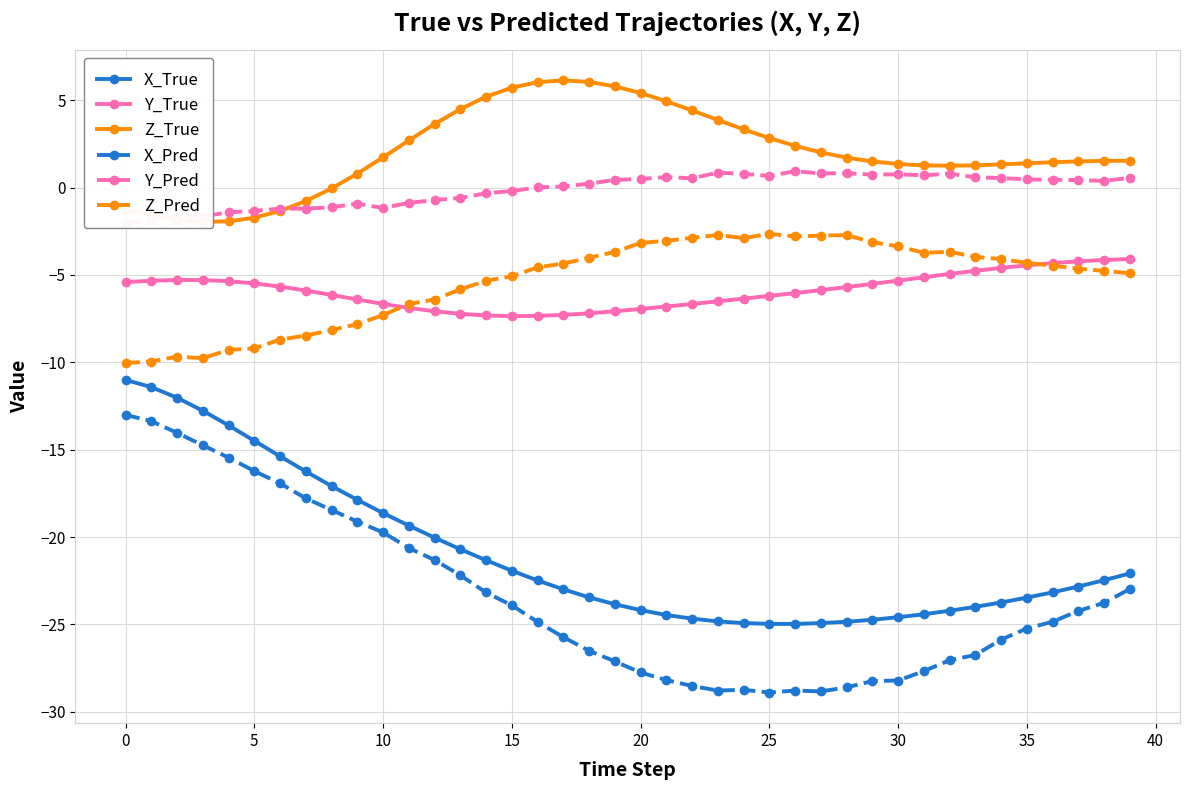

What is the value of the X_True point at the 23rd from the left?

-24.7